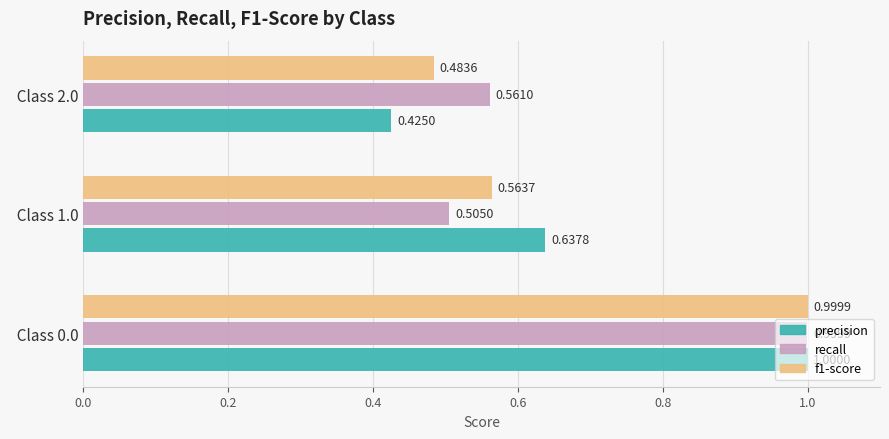

At how many categories does at least one series exceed 0?

3